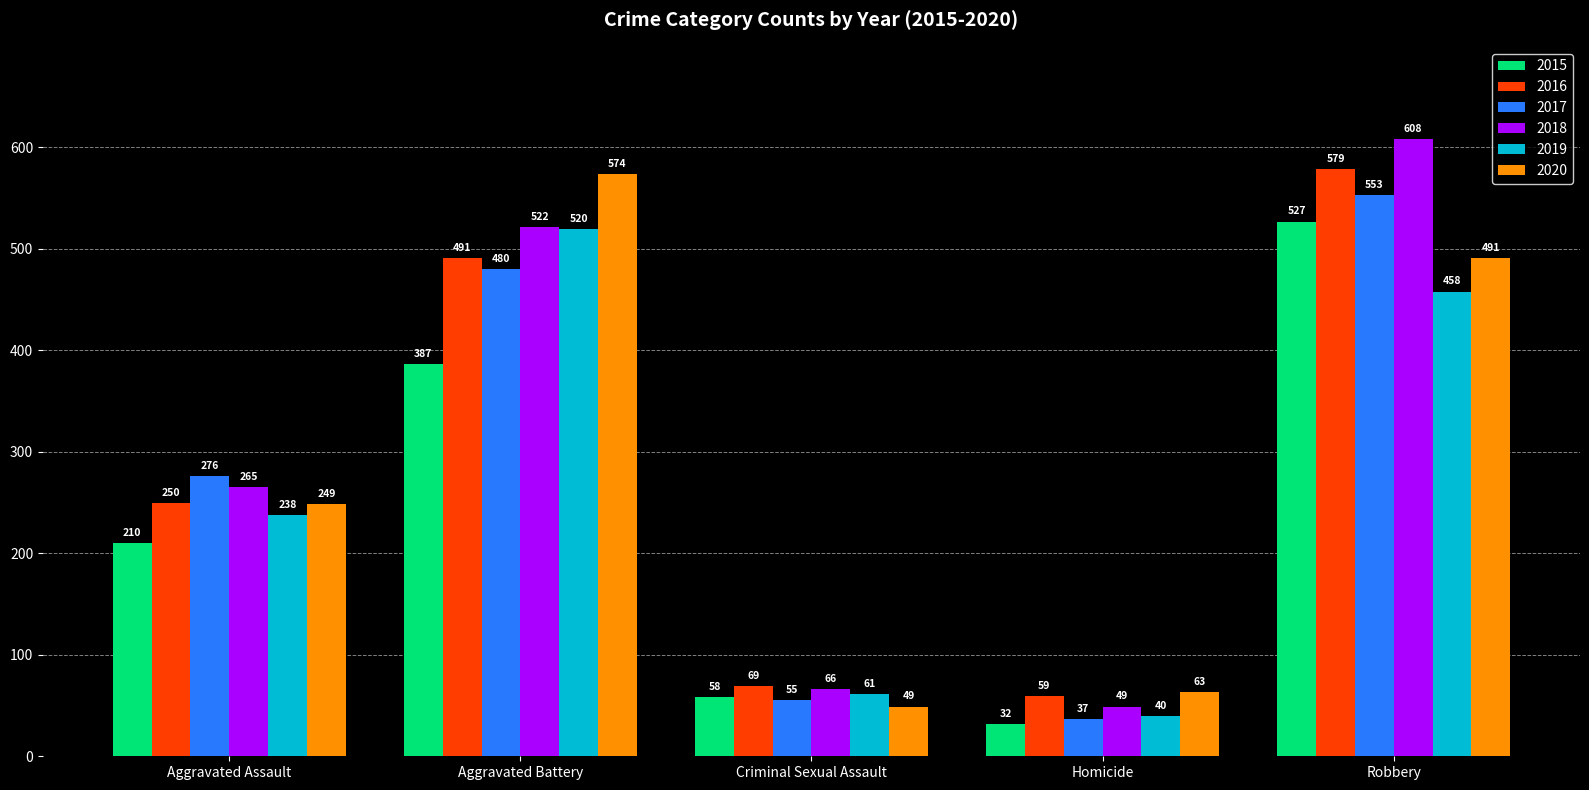

Reading right to left, extract all data points from this chart.

2015: 527	32	58	387	210
2016: 579	59	69	491	250
2017: 553	37	55	480	276
2018: 608	49	66	522	265
2019: 458	40	61	520	238
2020: 491	63	49	574	249